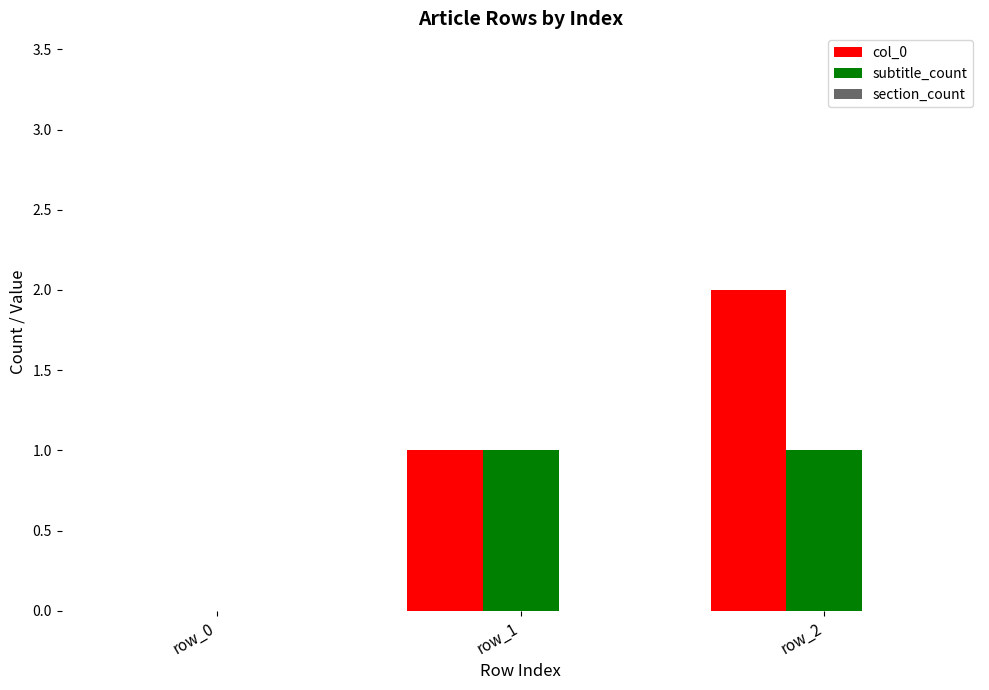

At which category is the sum across all series the highest?

row_2